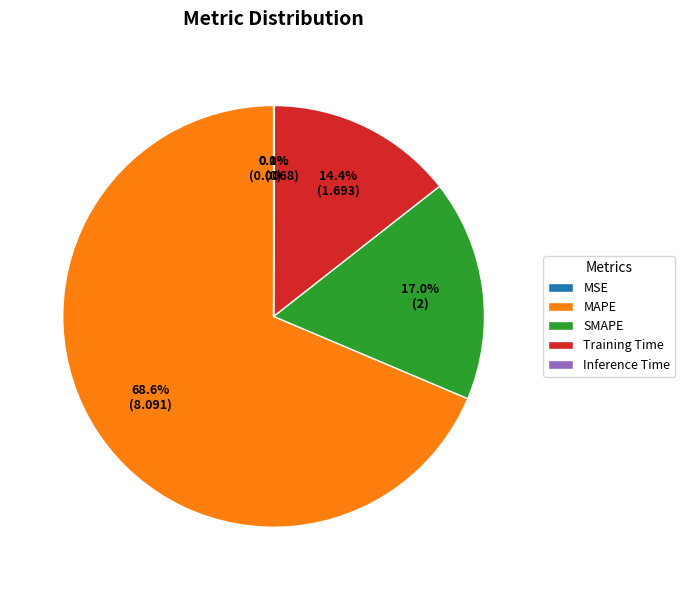

What is the largest slice in the pie chart?

MAPE